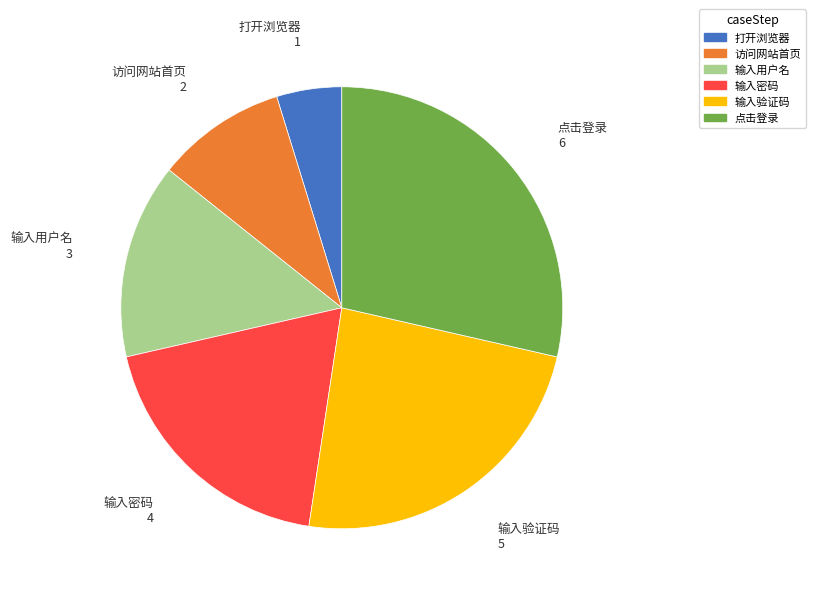

Which slice is the smallest?

打开浏览器